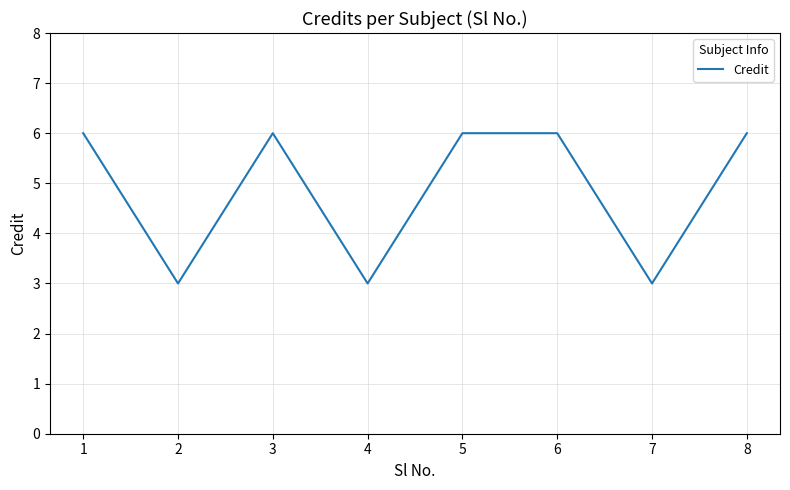

What is the difference between the maximum and minimum values?

3